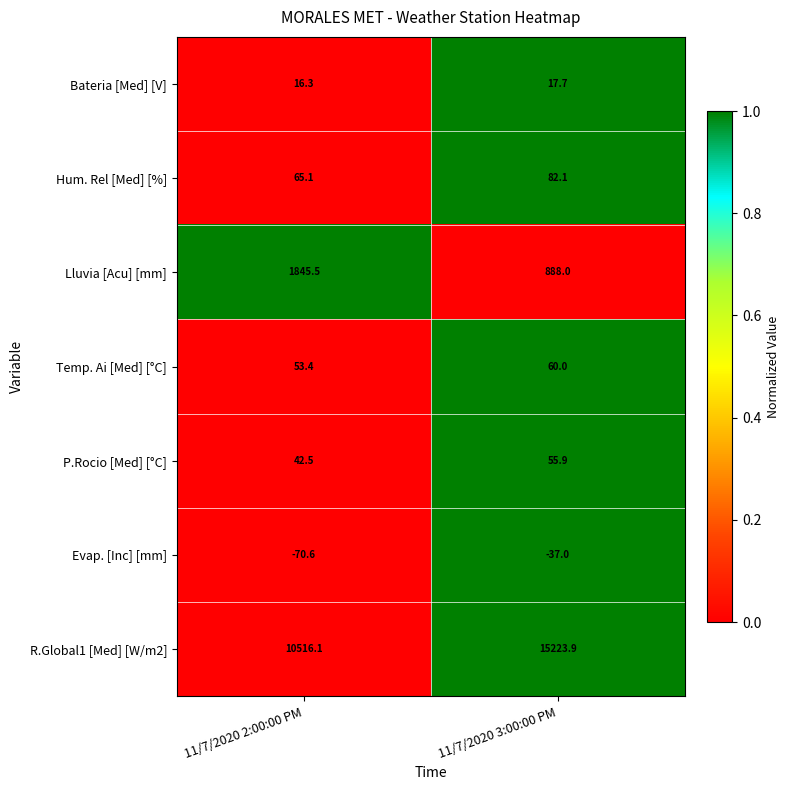

True or false: P.Rocio [Med] [°C] has a value of 42.5 at 11/7/2020 2:00:00 PM.

True